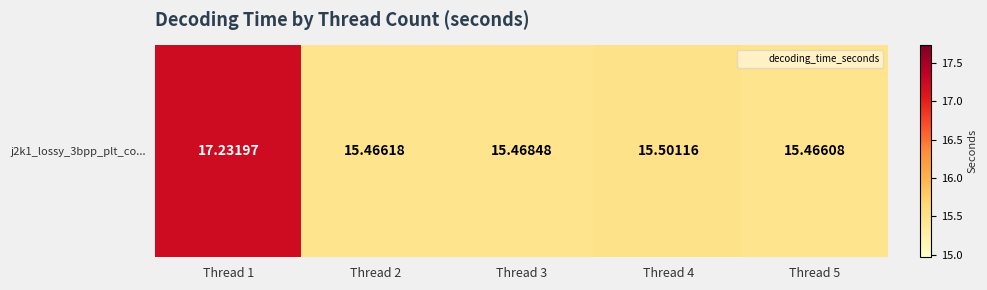

What is the average value?

15.8